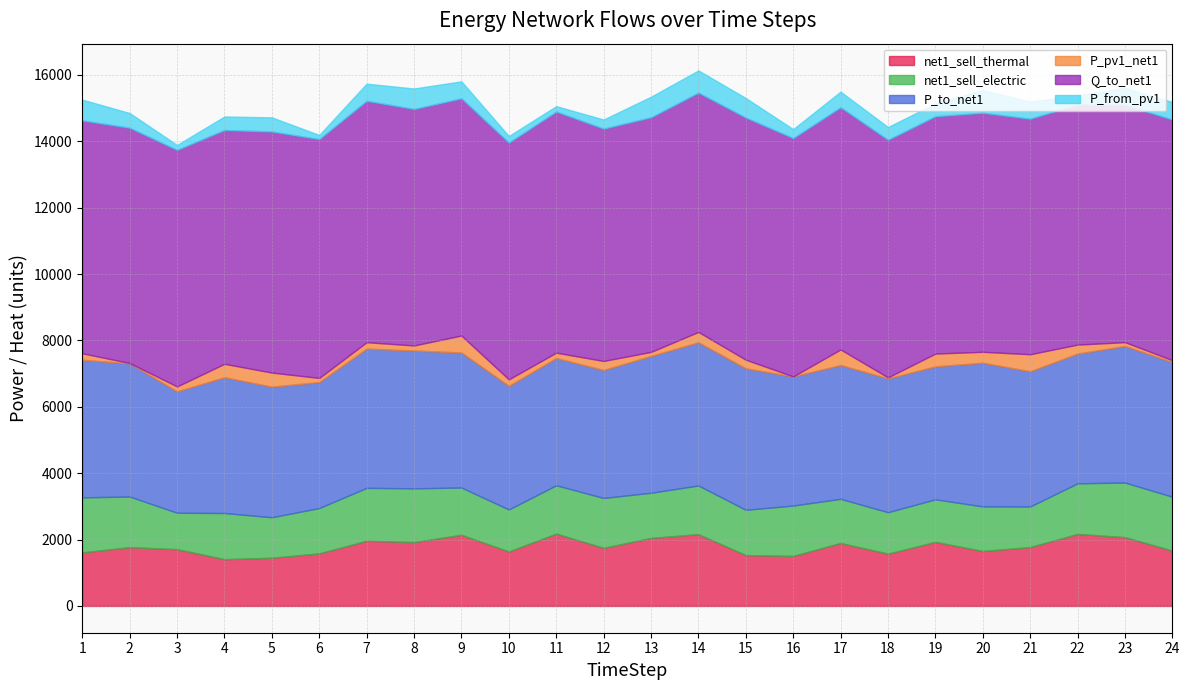

At which label does P_to_net1 reach its minimum?

3